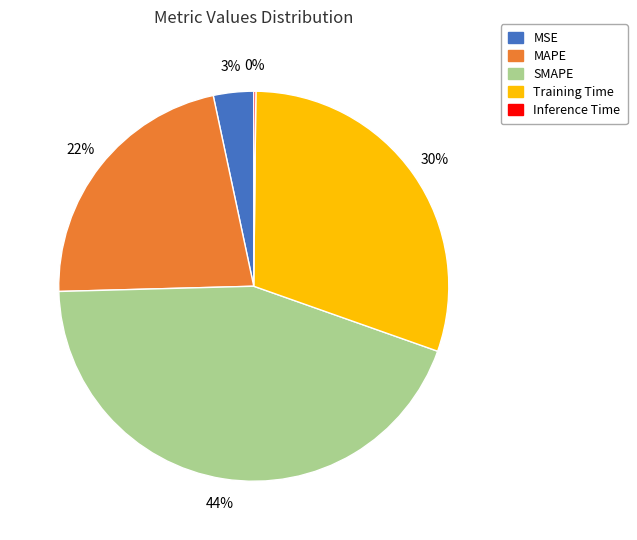

Is it true that Training Time is 30% of the pie?

True